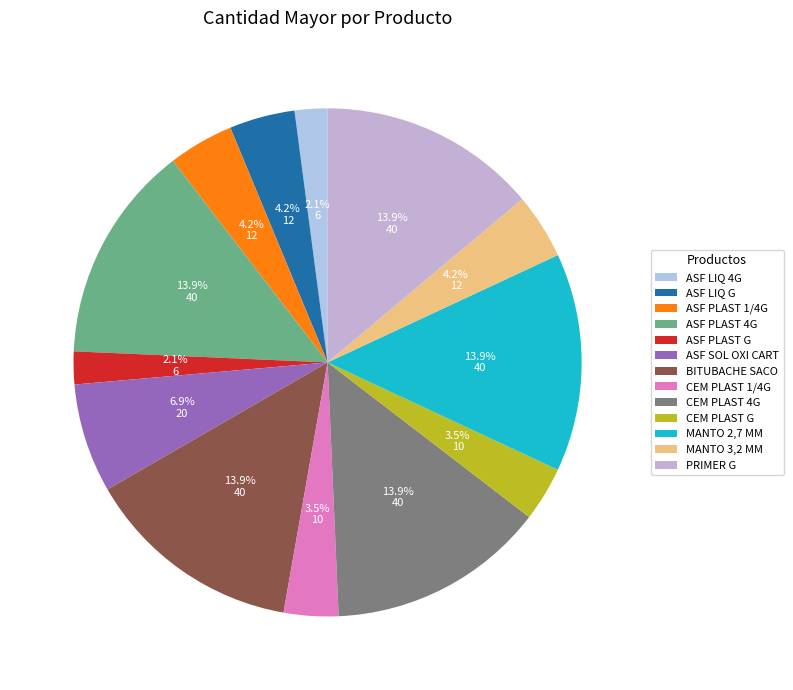

Is there a majority slice in this chart?

No